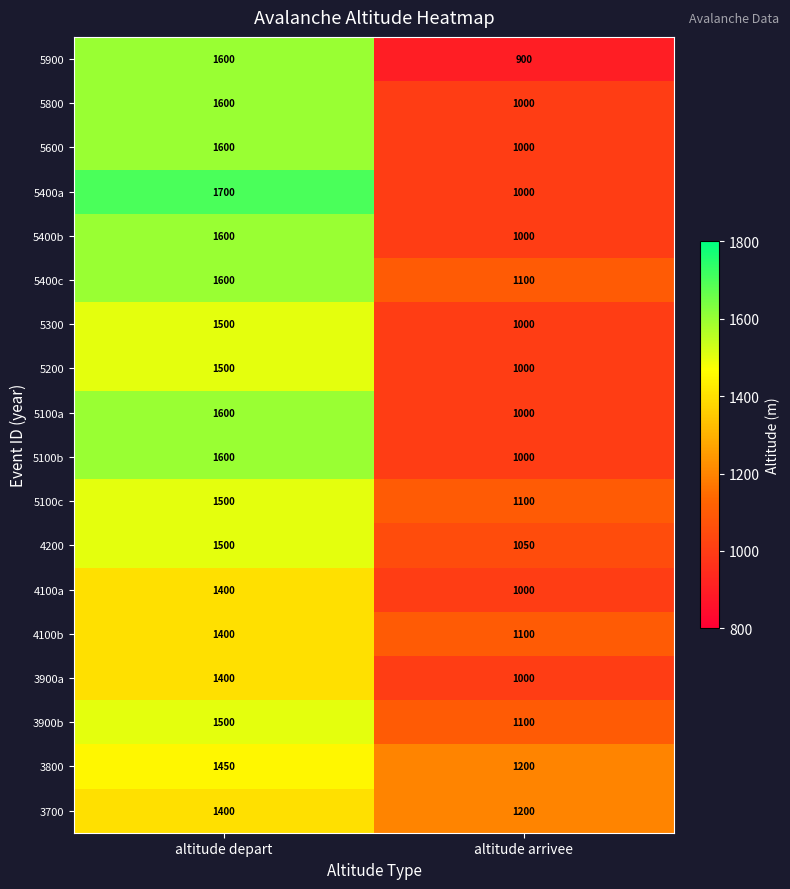

What is the difference between the 5100b values at altitude depart and altitude arrivee?

600